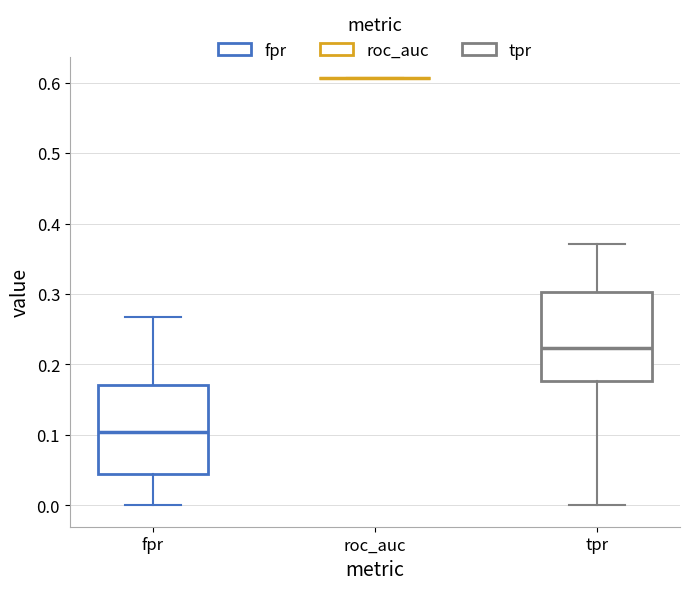

Where does the lower whisker of the box for fpr end on the y-axis? The values are not printed on the chart, so give them approximately, as read against the axis.

0.00